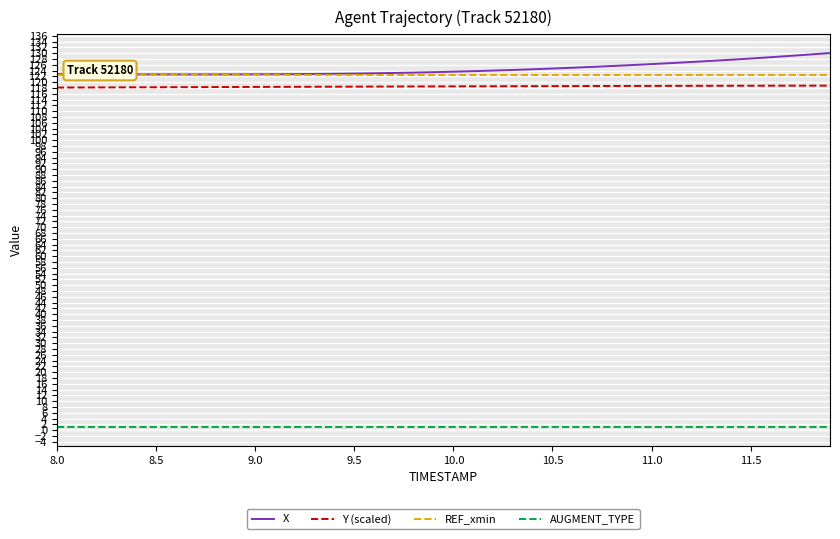

True or false: AUGMENT_TYPE and X intersect in this chart.

False